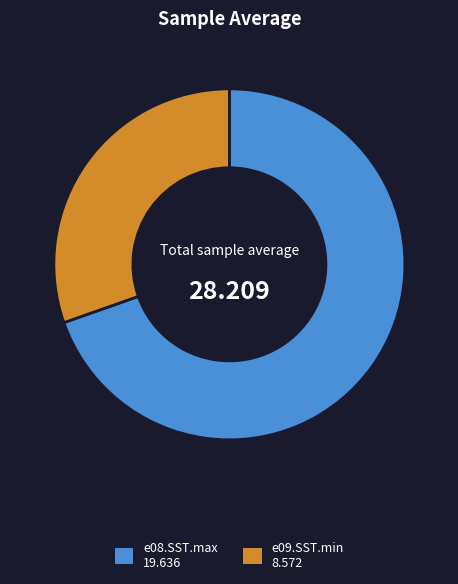

Rank the categories by value from lowest to highest.

e09.SST.min, e08.SST.max